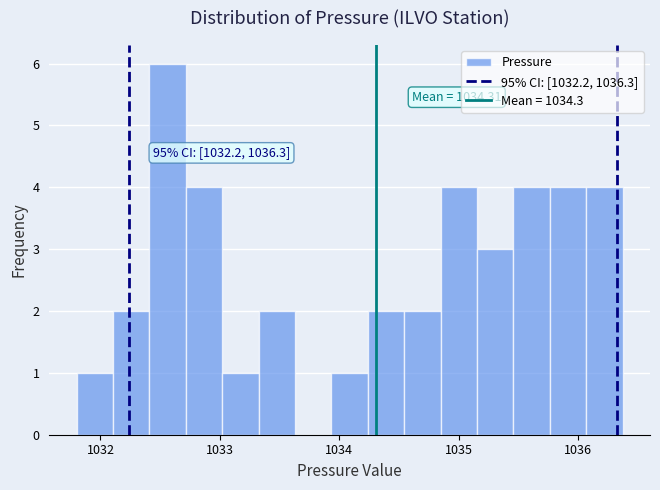

Read against the x-axis, roughly where is the centre of the tallest bar?

1032.6